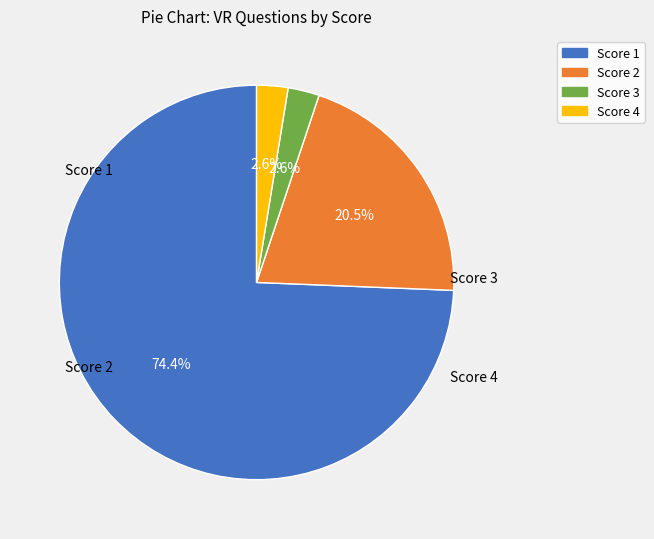

Does any single category account for the majority?

Yes